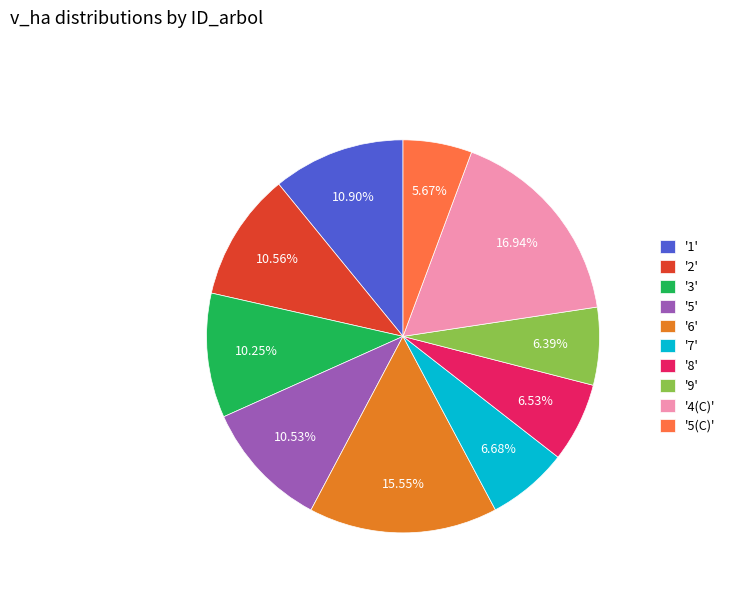

Between '1' and '8', which is larger?

'1'